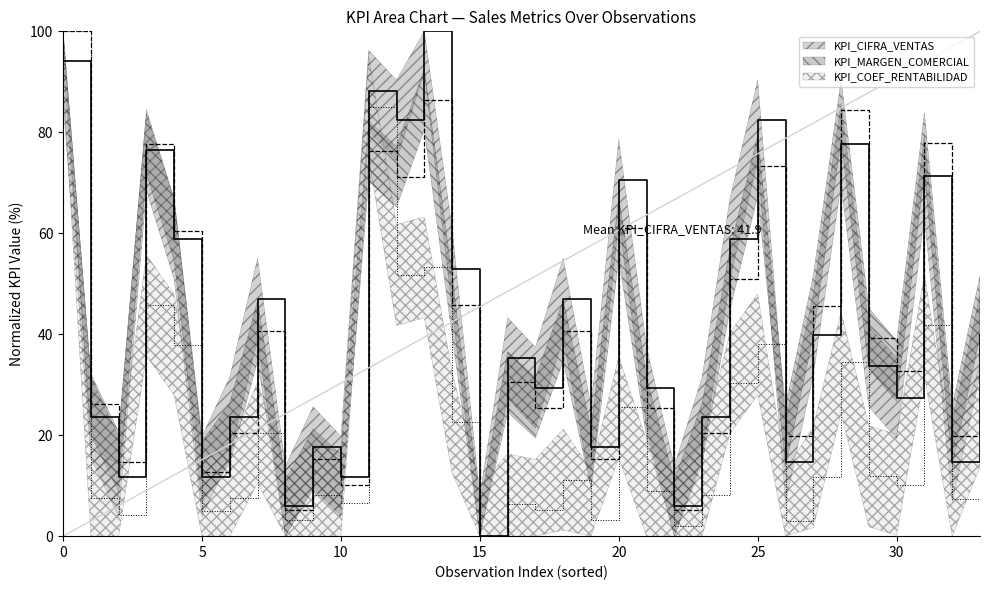

What is the average value of the KPI_COEF_RENTABILIDAD series?

21.8